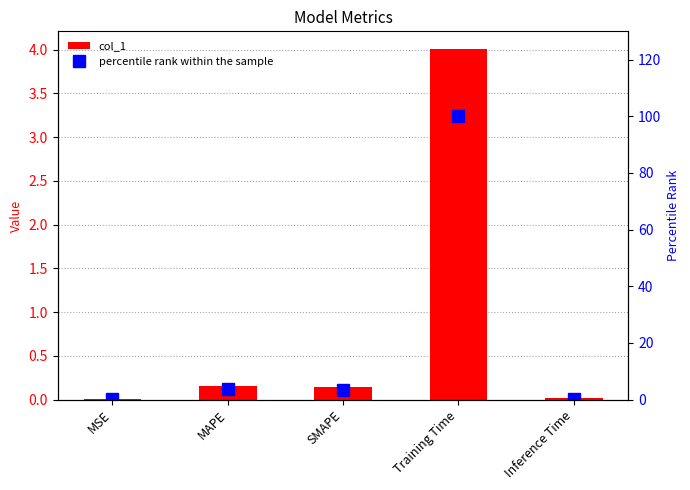

What is the label of the 2nd bar from the right?

Training Time